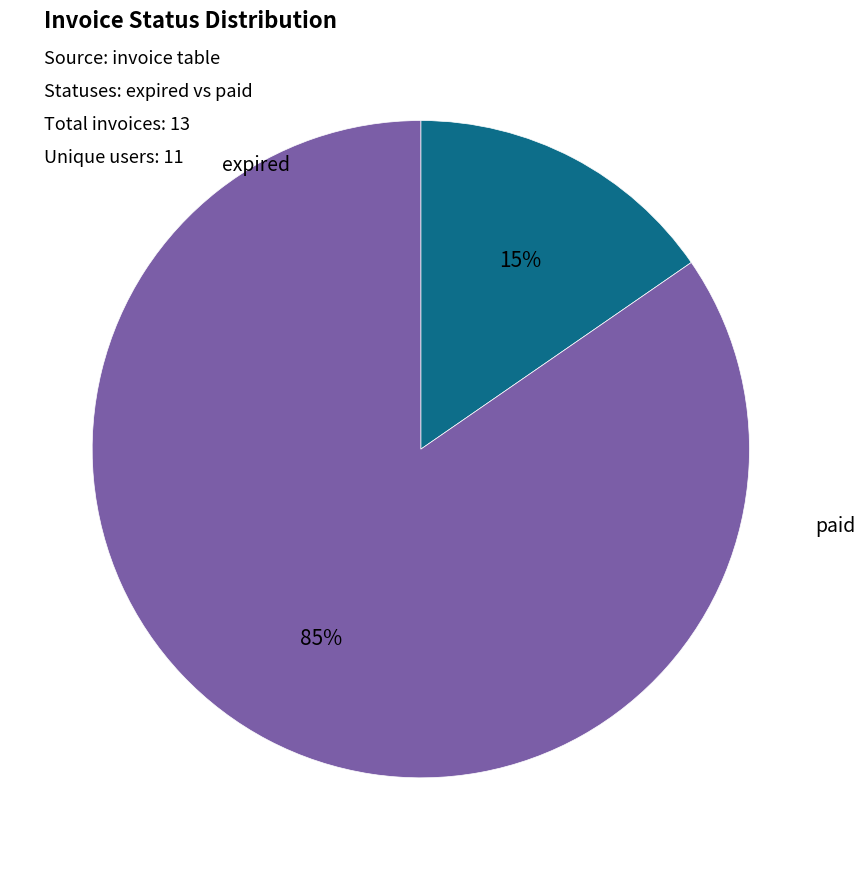

How many segments does this pie chart have?

2